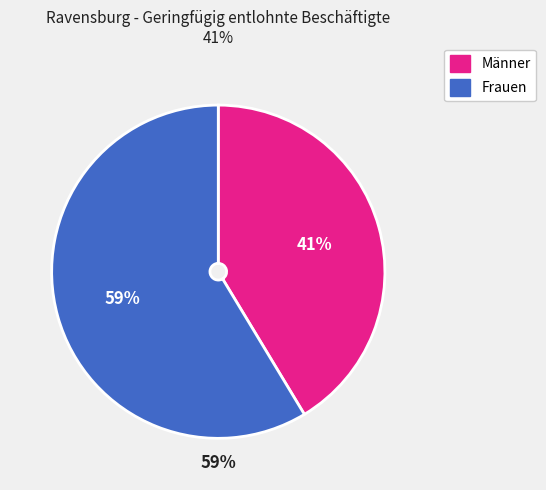

Is Männer the majority of the pie?

No